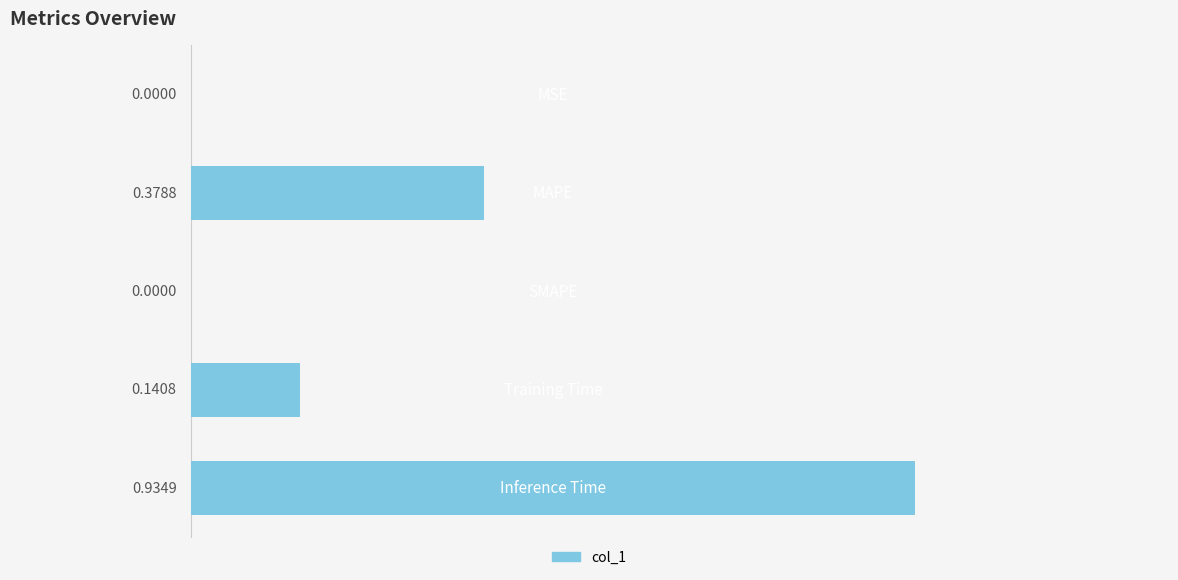

What is the sum of all values?

1.5